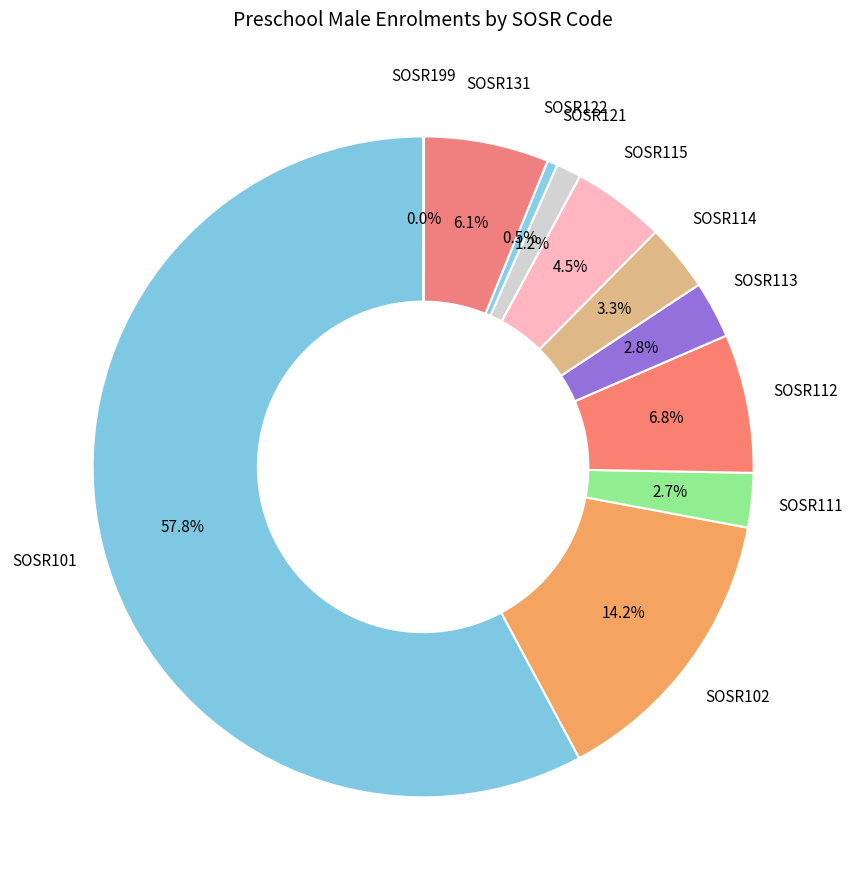

Which category accounts for the majority?

SOSR101